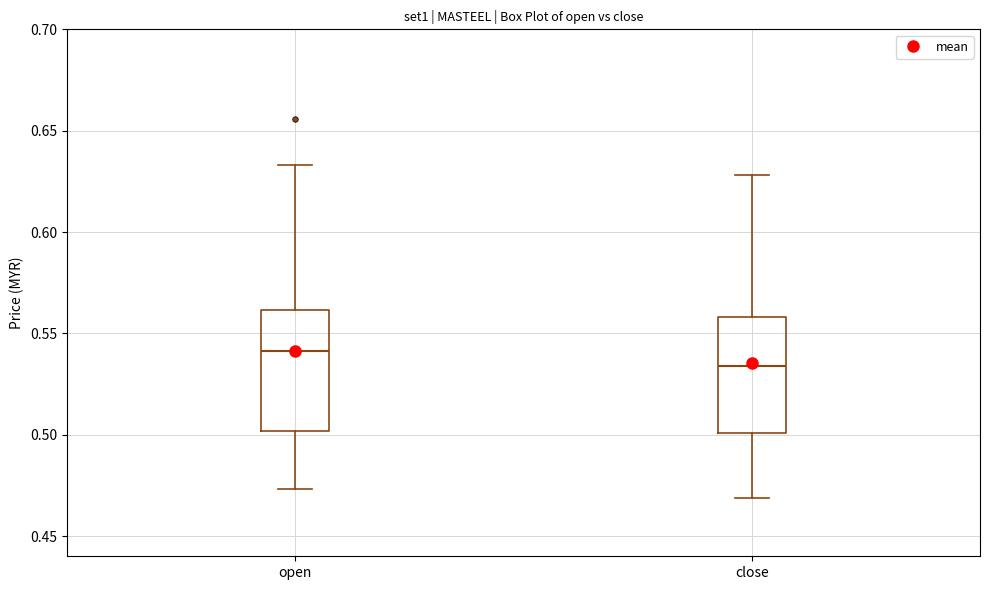

Where is the lower edge of the box for close on the y-axis? The values are not printed on the chart, so give them approximately, as read against the axis.

0.500